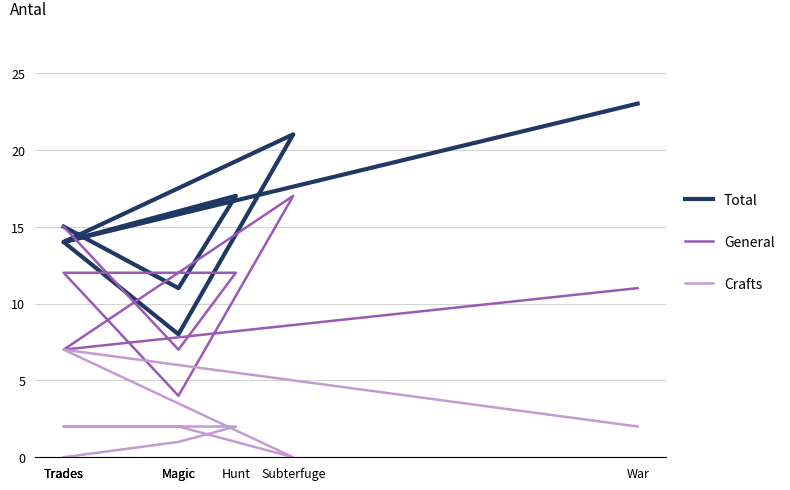

True or false: General and Crafts intersect in this chart.

False